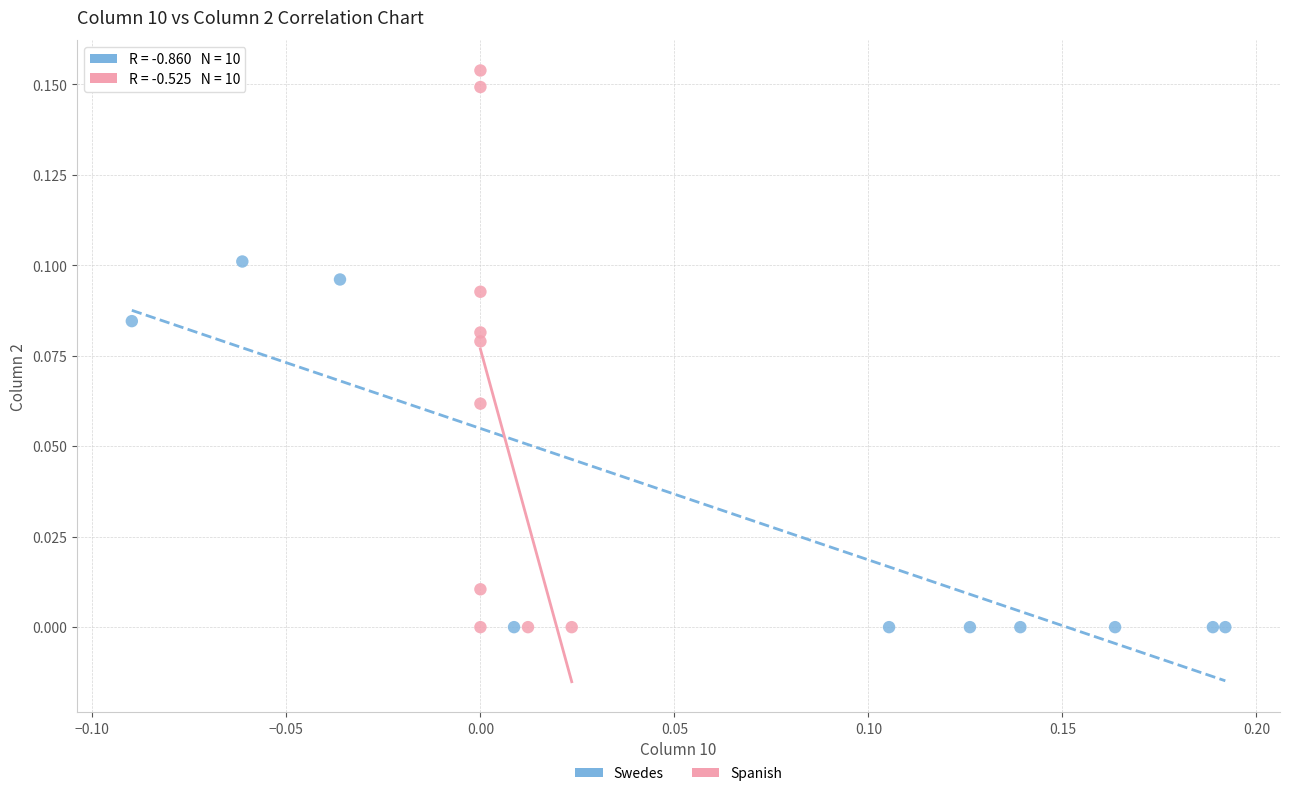

Which series reaches the maximum Y coordinate?

Spanish